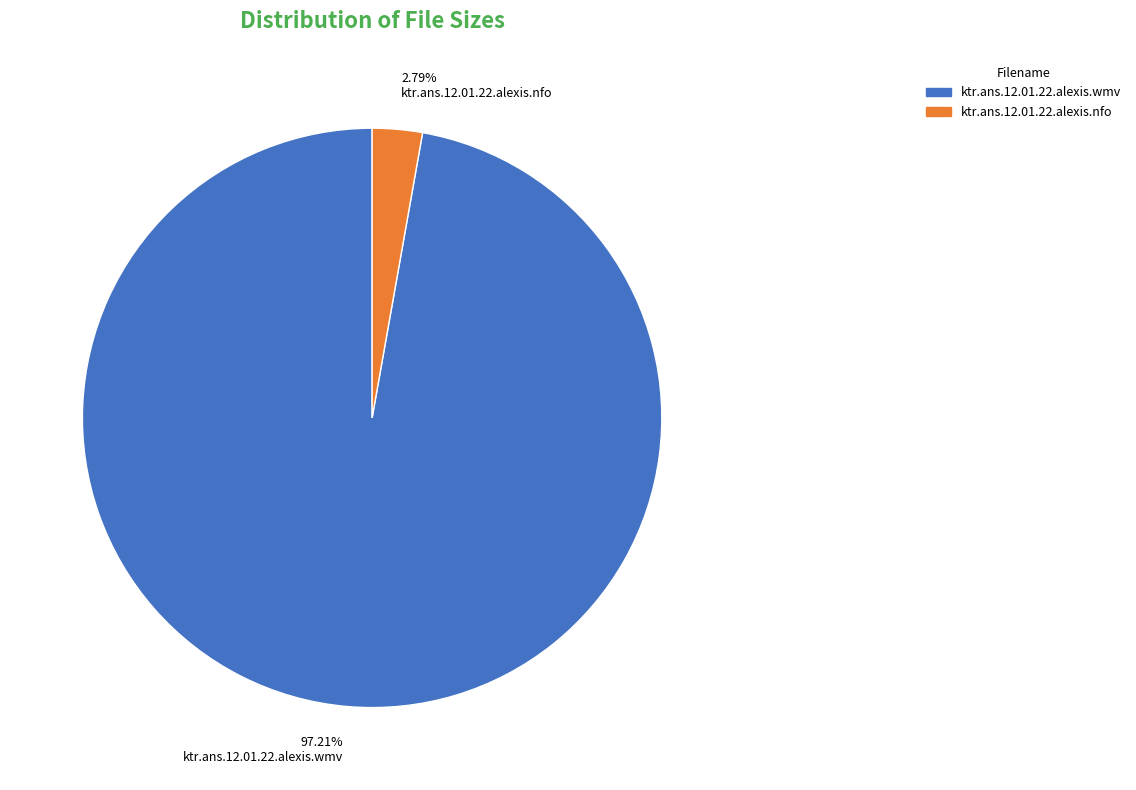

To the nearest percent, what is the difference between the largest and smallest slice percentages?

94%